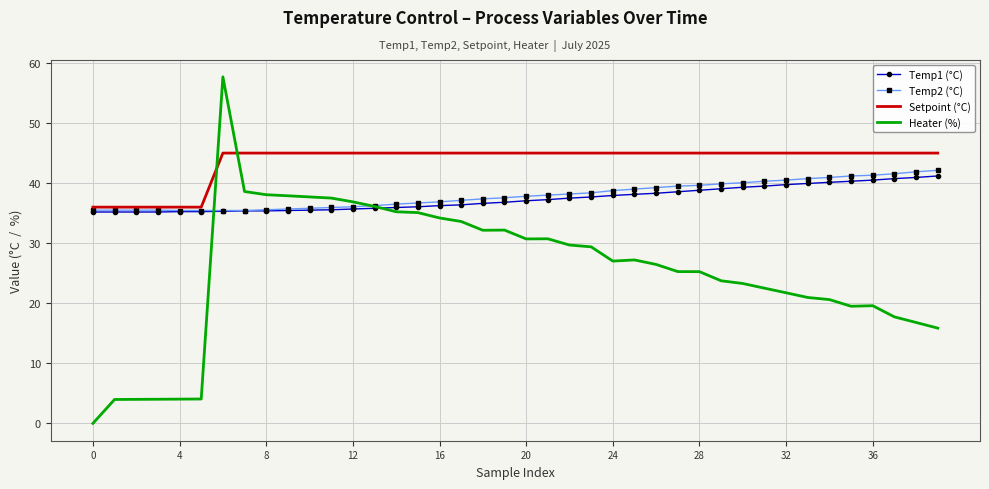

What is the minimum value for Temp2 (°C)?

35.4